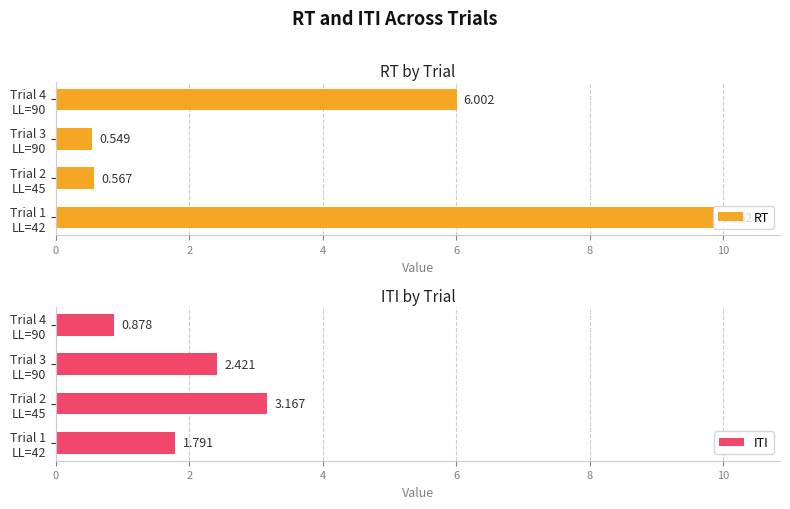

How many values in the RT series exceed 6?

2